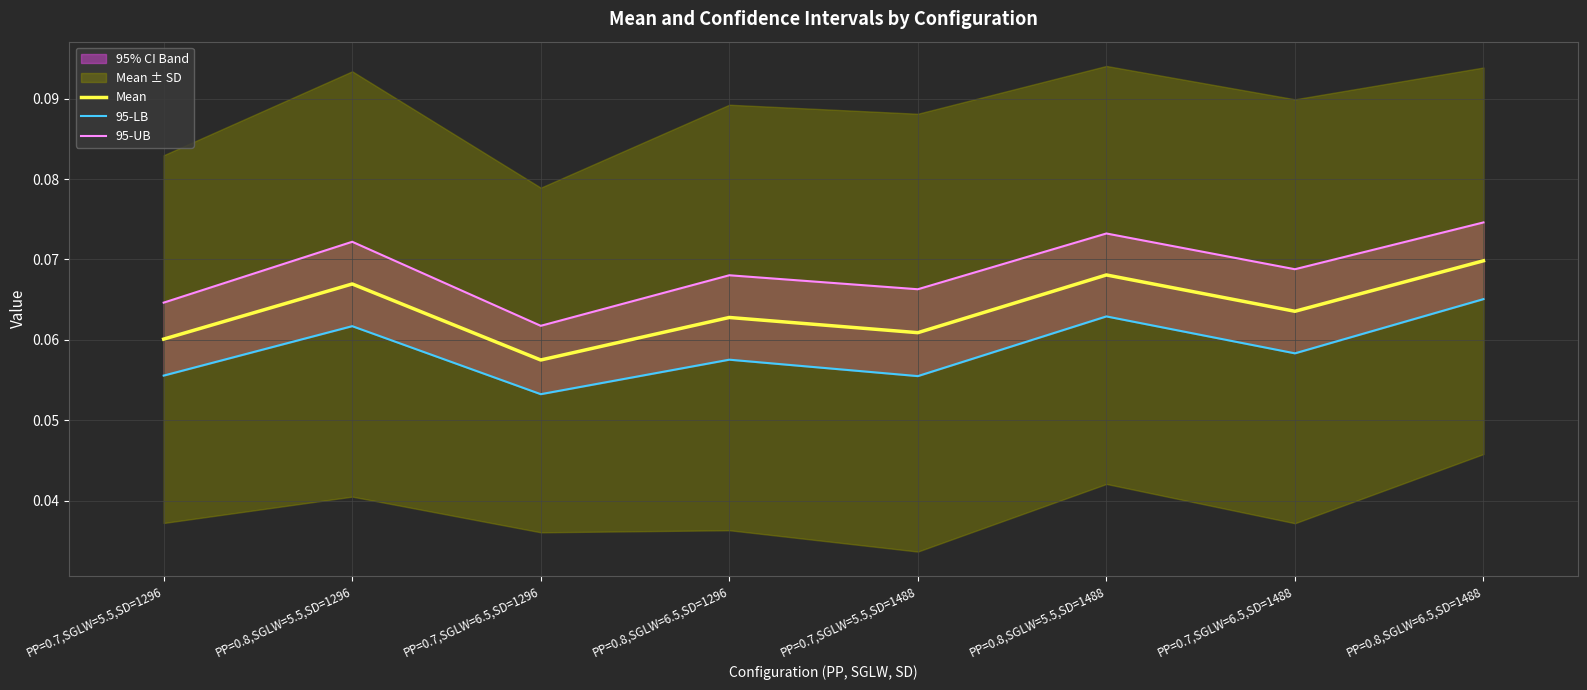

What position from the right is PP=0.8,SGLW=6.5,SD=1296?

5